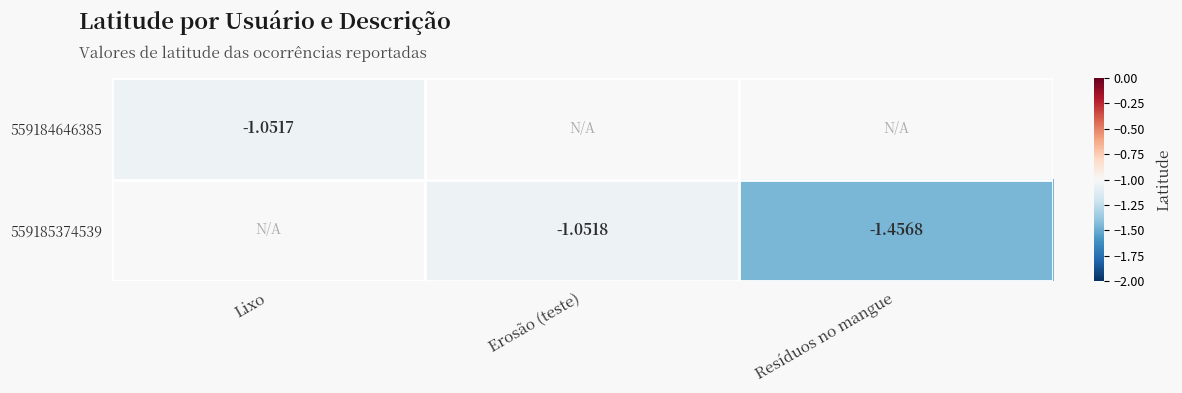

Is it true that 559184646385 equals -1.8 at Lixo?

False